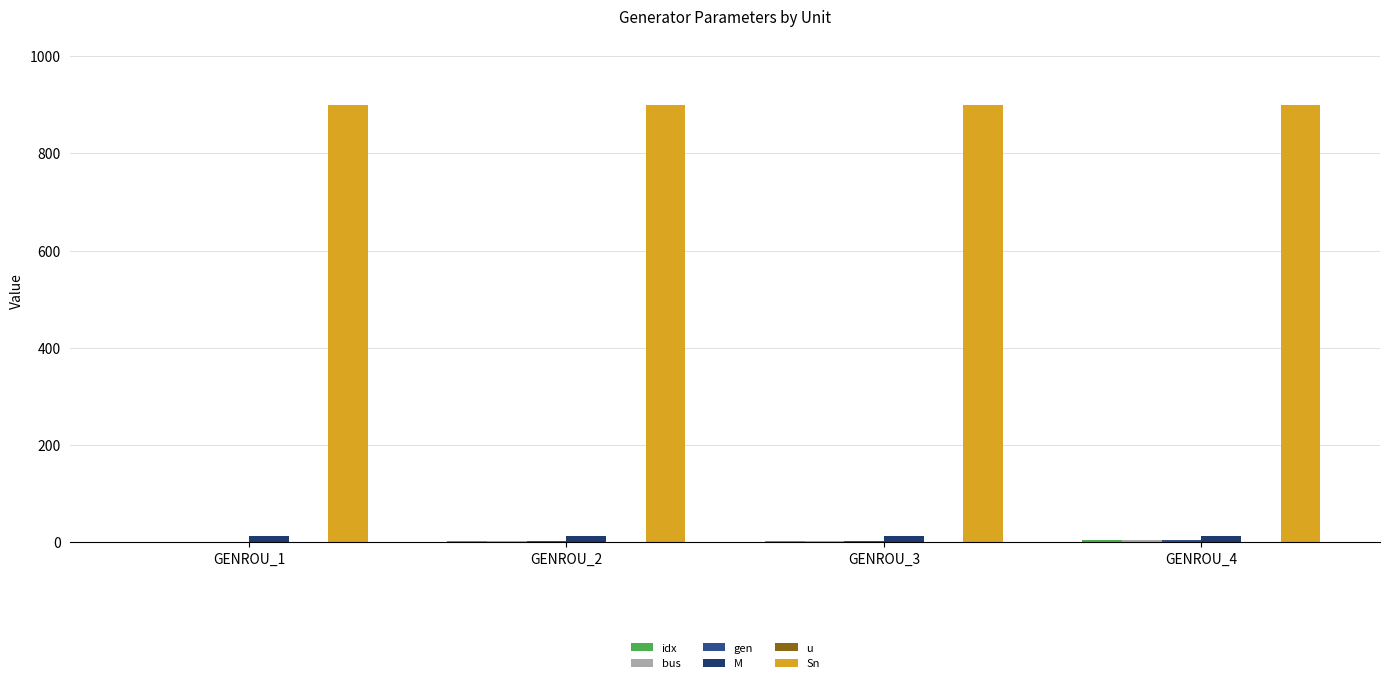

Which series changed the most between GENROU_2 and GENROU_4?

idx